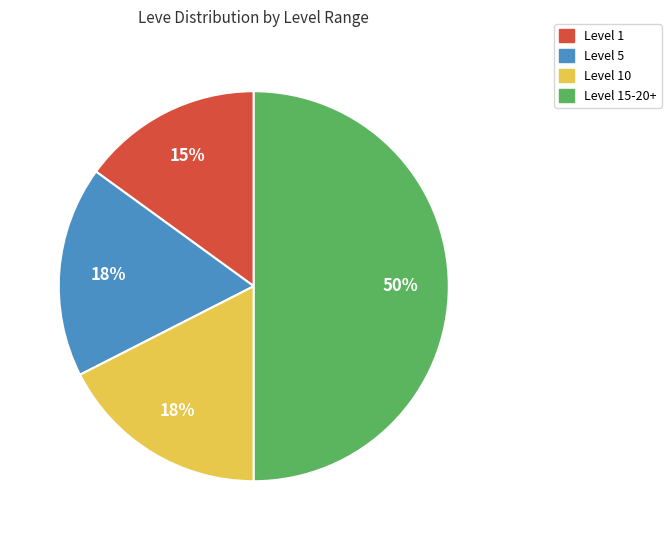

To the nearest percent, what is the difference between the largest and smallest slice percentages?

35%